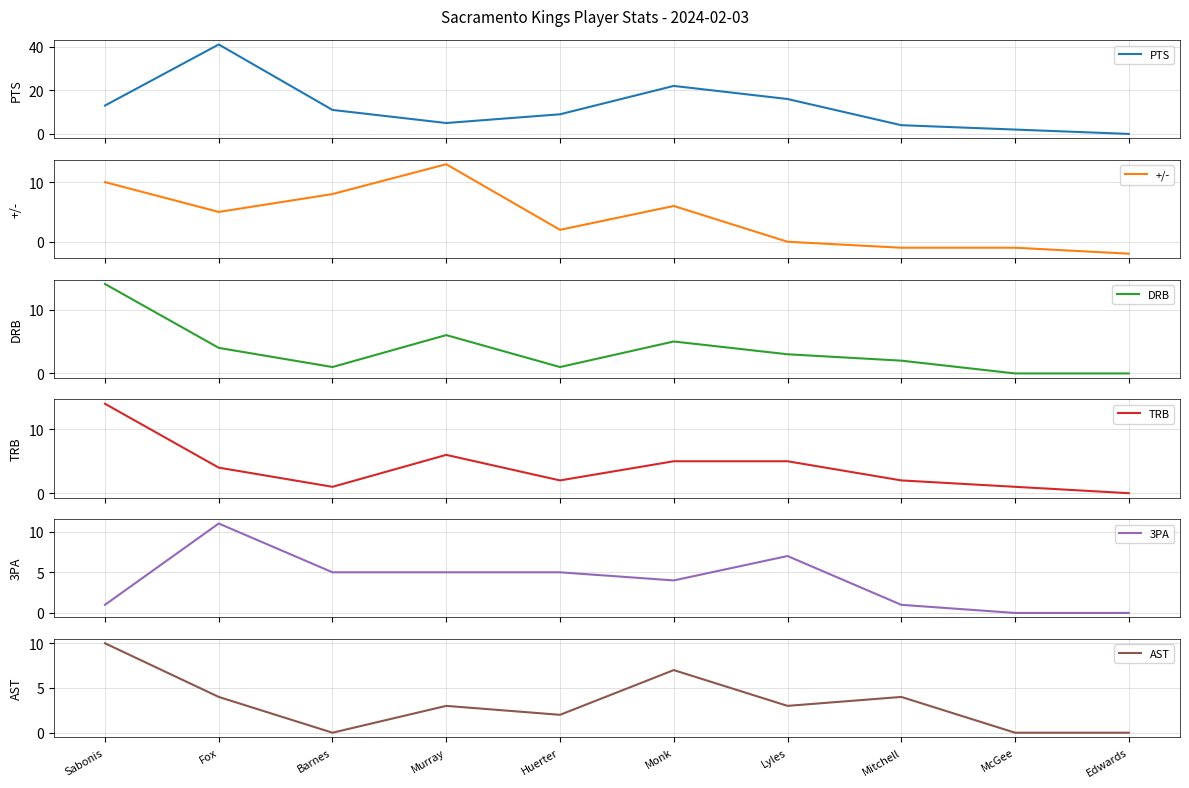

Count the number of data series in this chart.

6